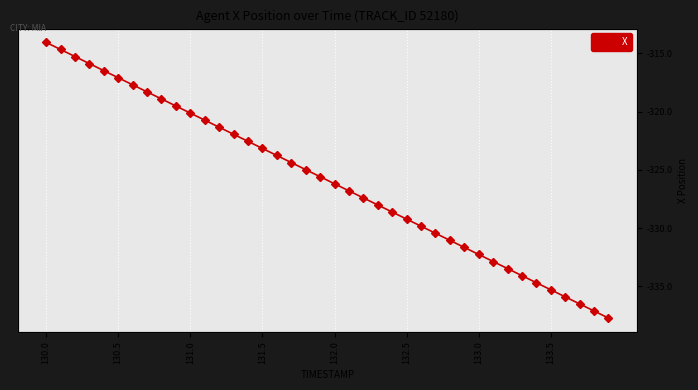

True or false: the data shows -337.1 at 38.

True